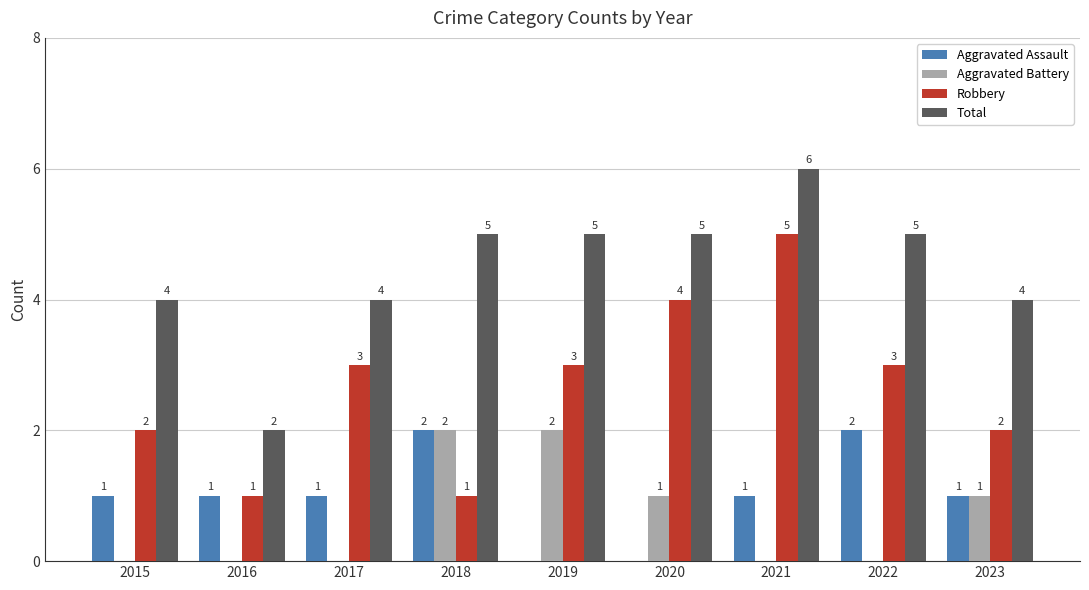

How many distinct data groups are displayed?

4